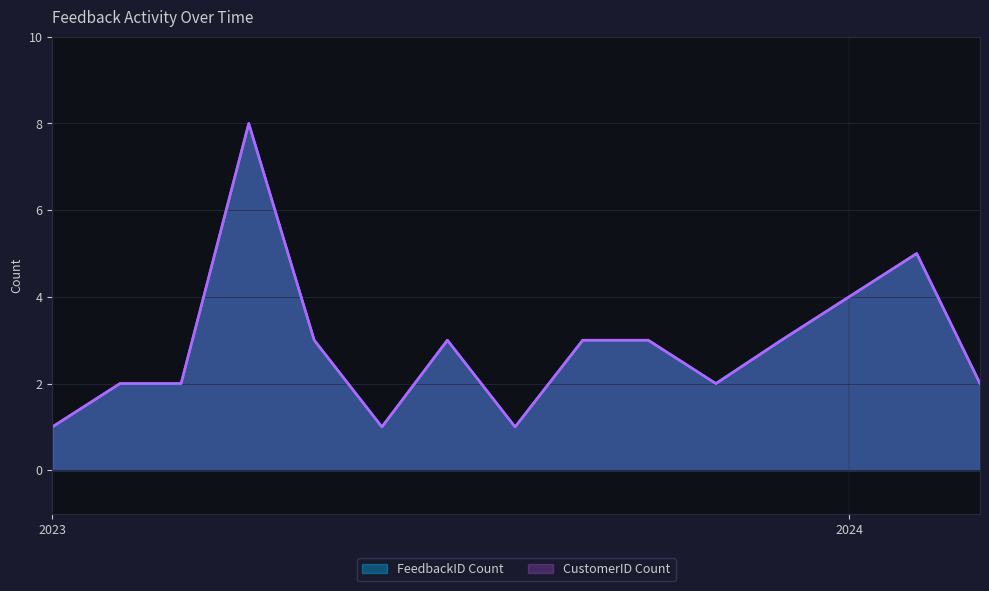

What is the minimum value for FeedbackID Count?

1